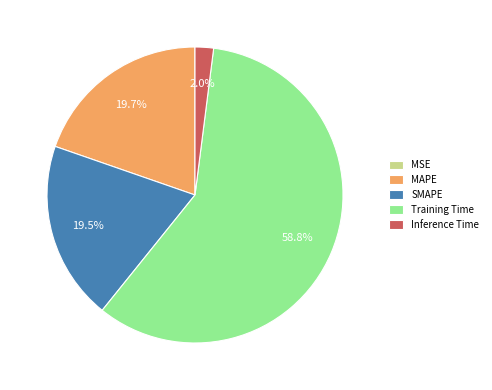

The MAPE slice represents 26% of the pie. True or false?

False